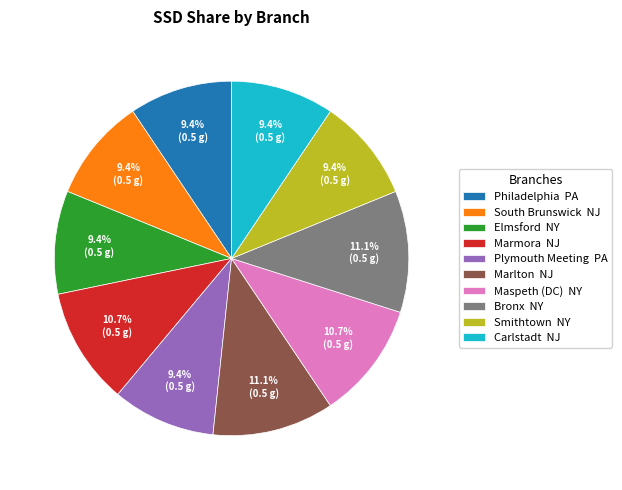

Combined, what portion of the pie is Plymouth Meeting PA and Marmora NJ?

20.1%